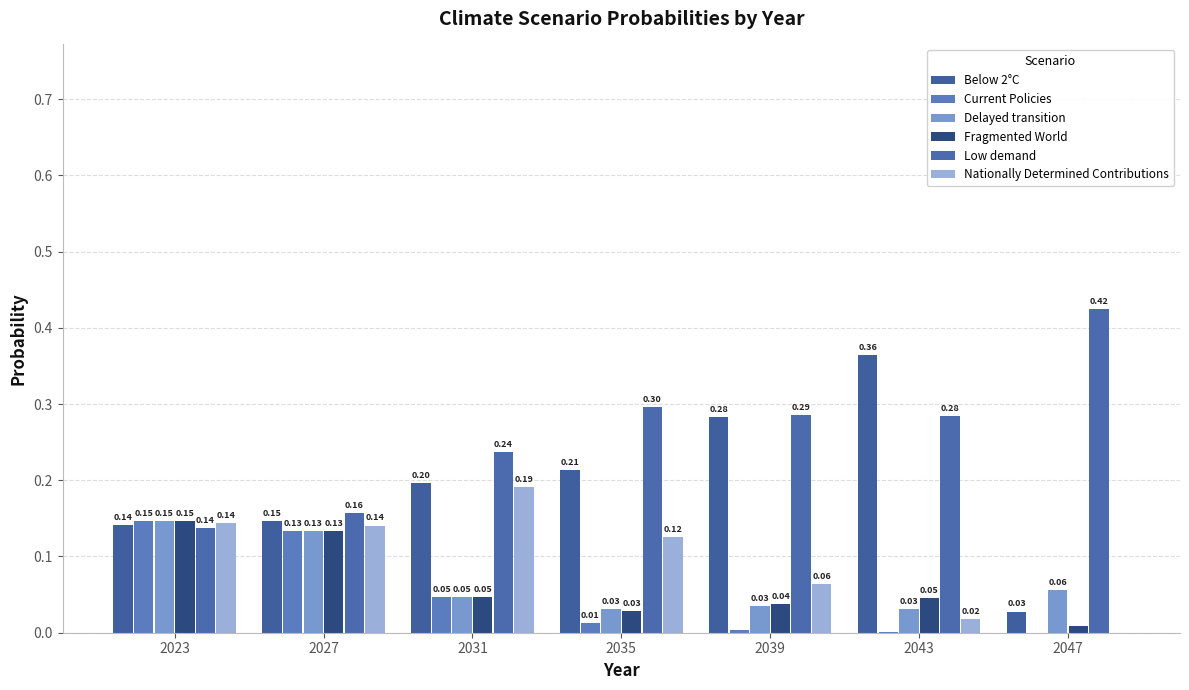

How many values in the Current Policies series exceed 0?

6